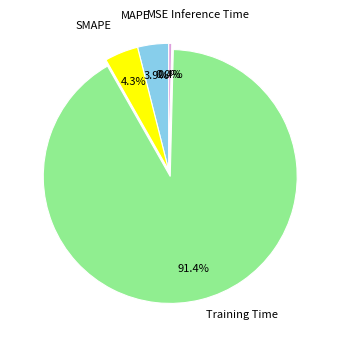

What is the largest slice in the pie chart?

Training Time